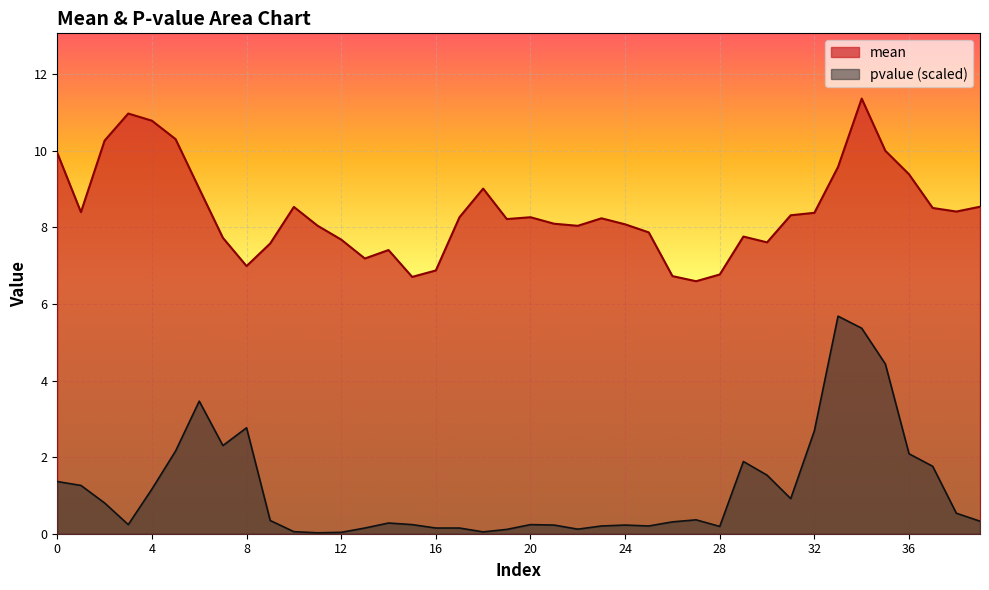

What is the spread (max minus min) of values at 6?

5.5